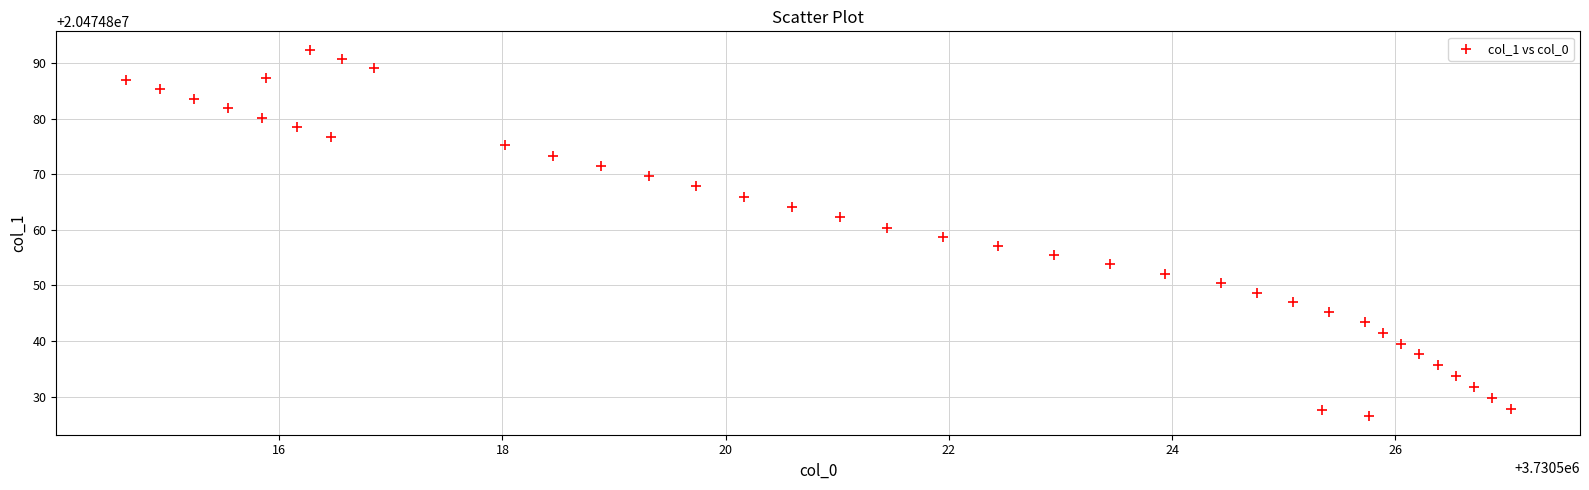

What is the range of X values (max minus min)?

12.4